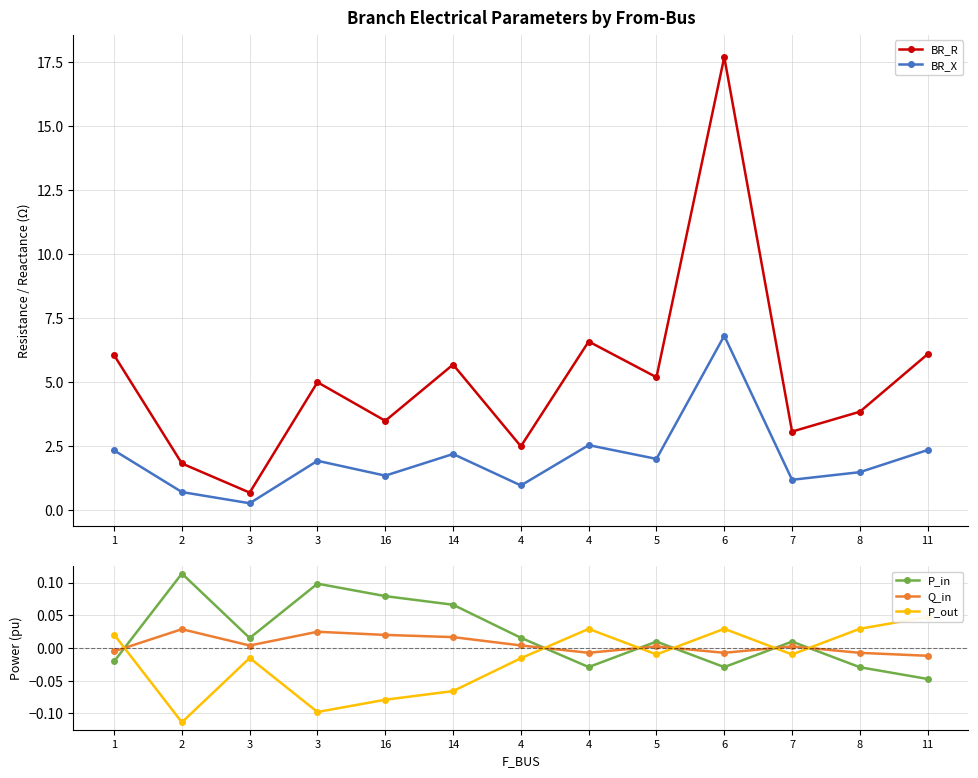

The Q_in series shows 0.0 at 16. True or false?

False